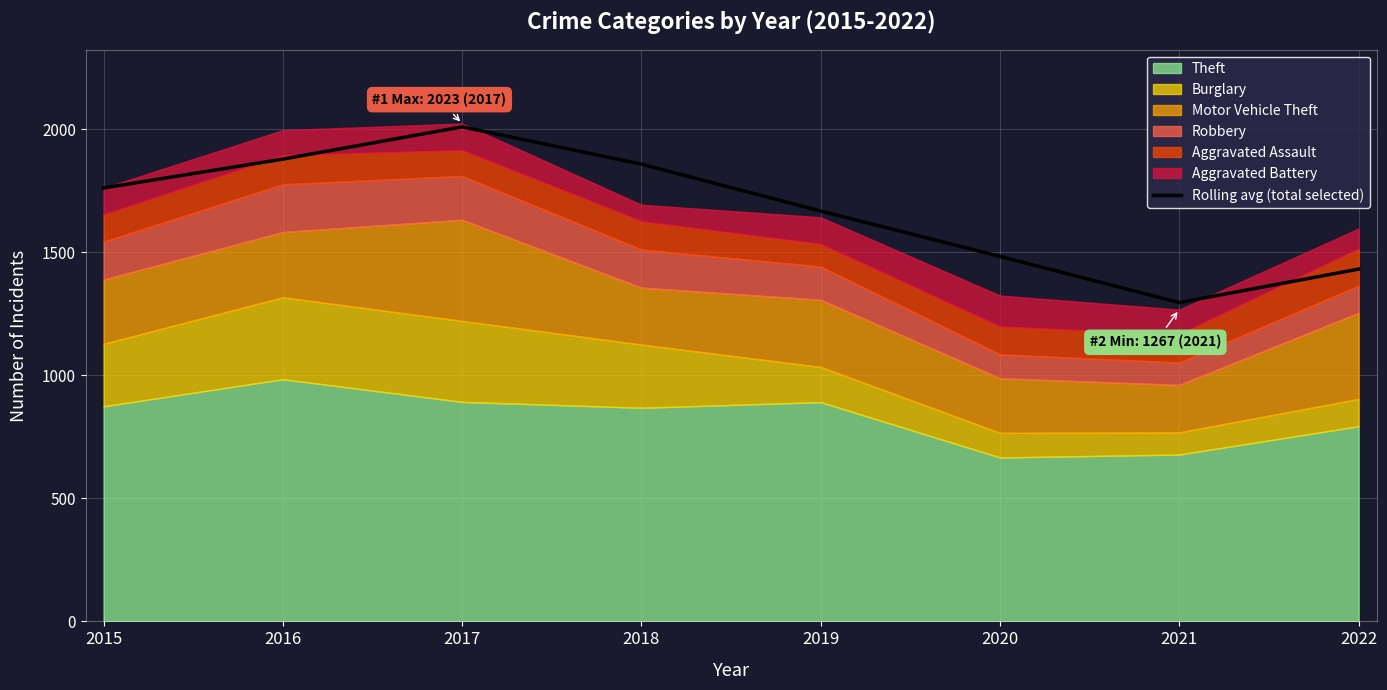

How many lines are shown in the chart?

1